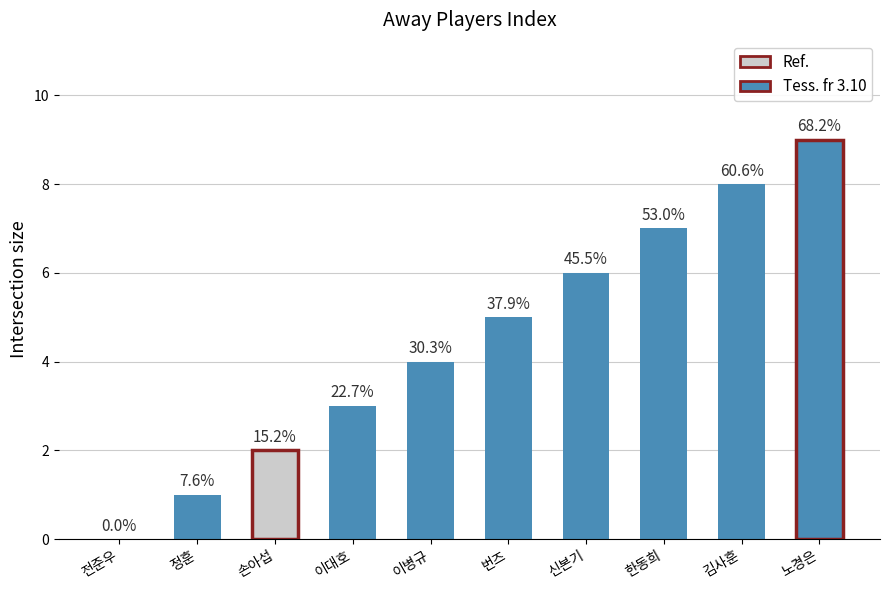

Between 이병규 and 번즈, which is larger?

번즈